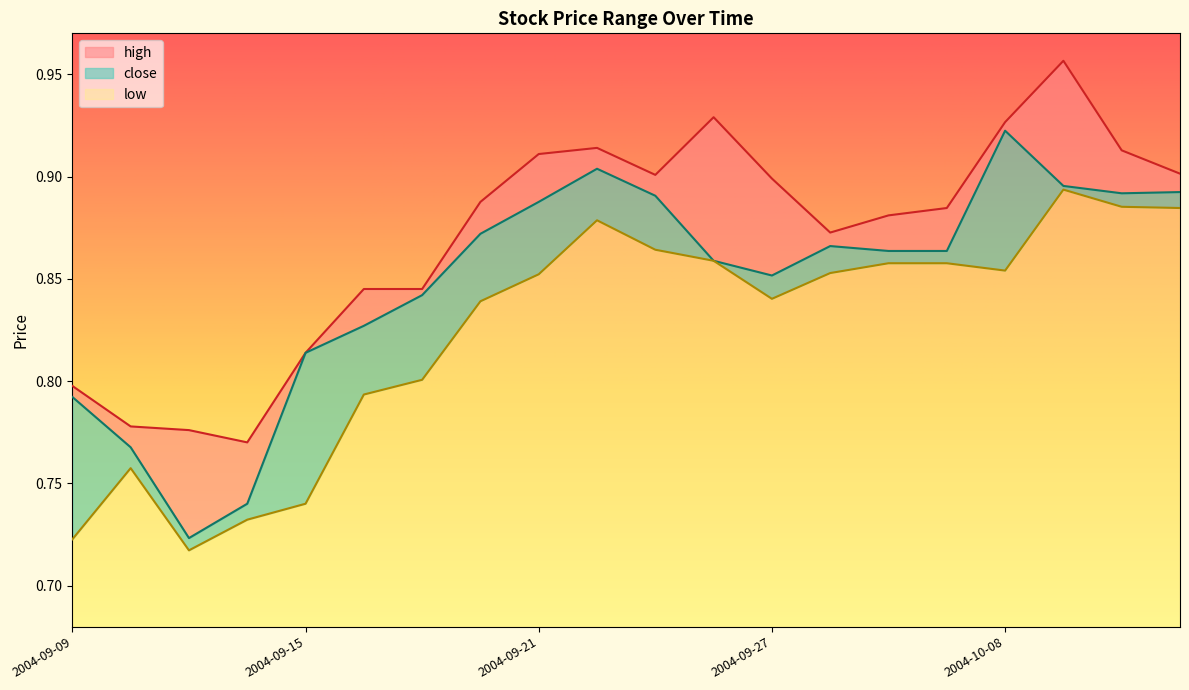

True or false: low has a value of 0.7 at 2004-09-15.

True